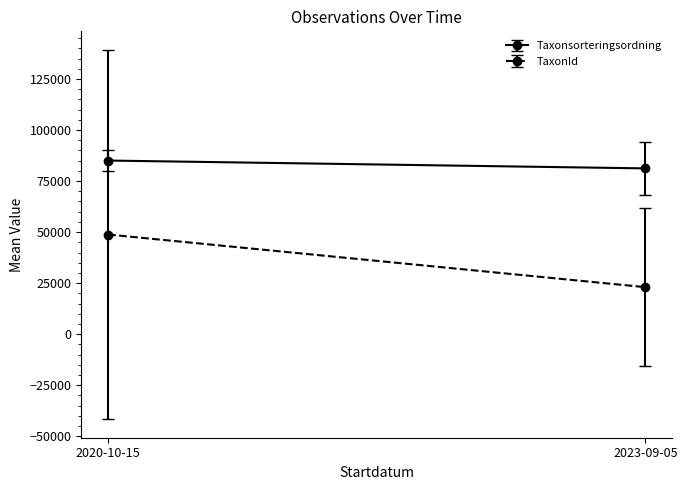

List the series in order of their peak value, lowest first.

Taxonsorteringsordning, TaxonId